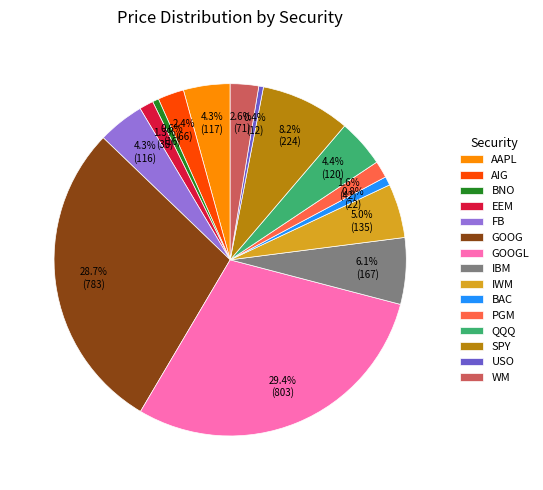

Is BAC the majority of the pie?

No